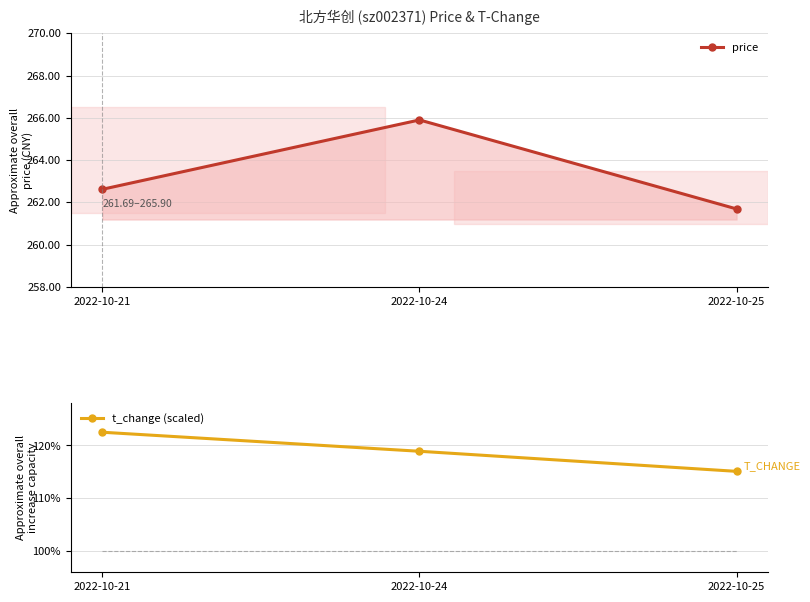

At 2022-10-25, list the series in order from largest to smallest.

price, t_change (scaled)